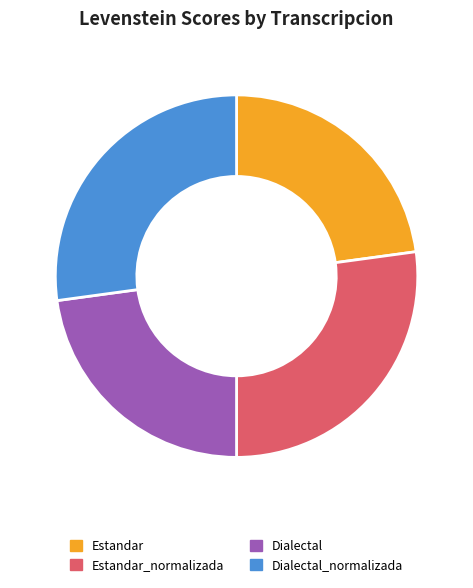

Is Estandar_normalizada the majority of the pie?

No